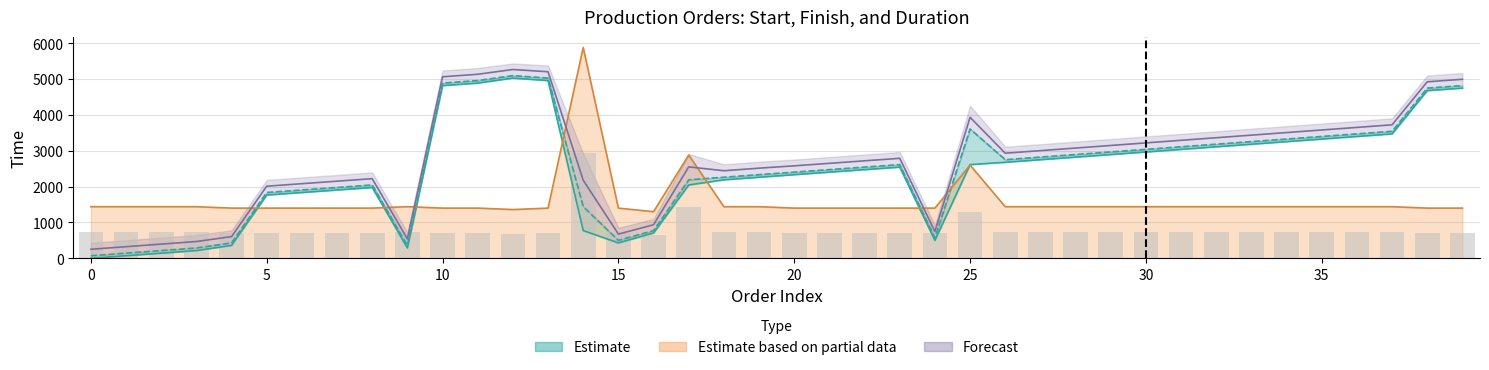

How many groups of bars are there?

40